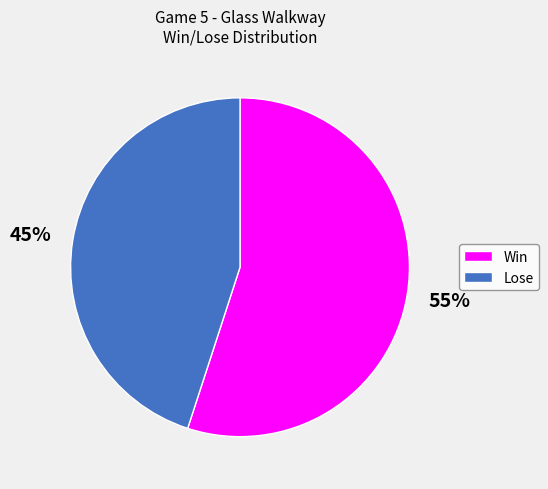

To the nearest percent, what is the average slice percentage?

50%